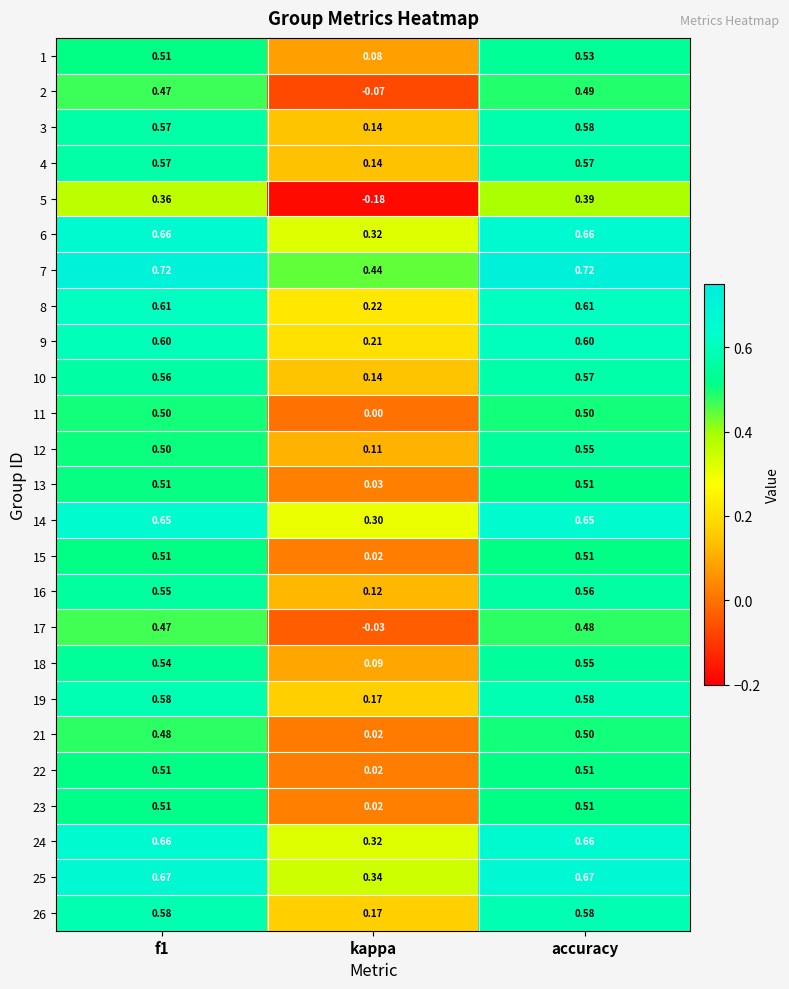

Which label corresponds to the smallest value in the chart?

kappa